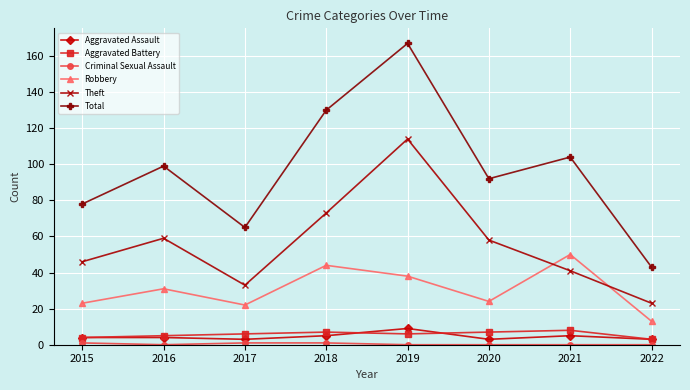

Where do Theft and Robbery first cross each other?

2020 and 2021